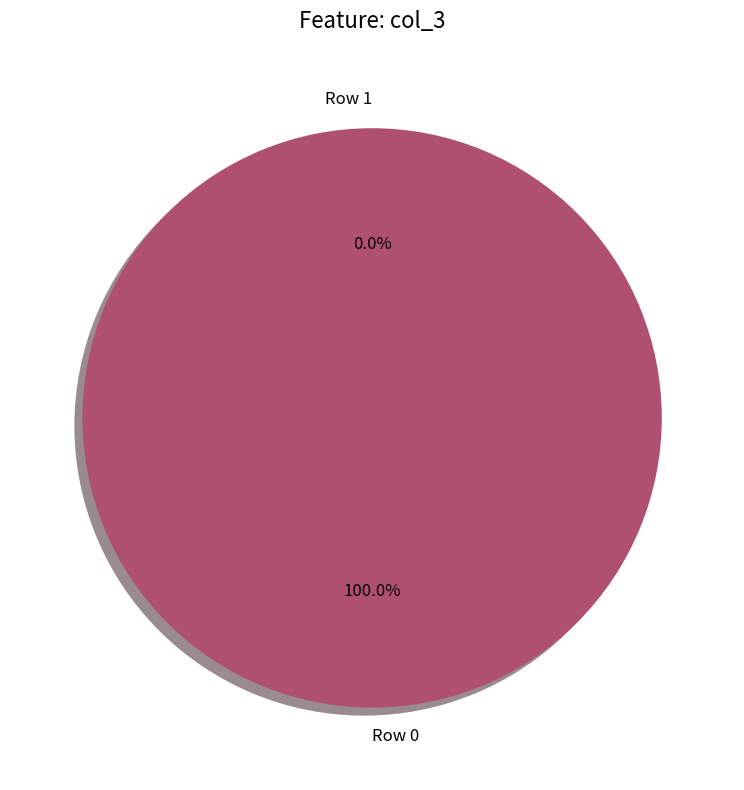

How many segments does this pie chart have?

2